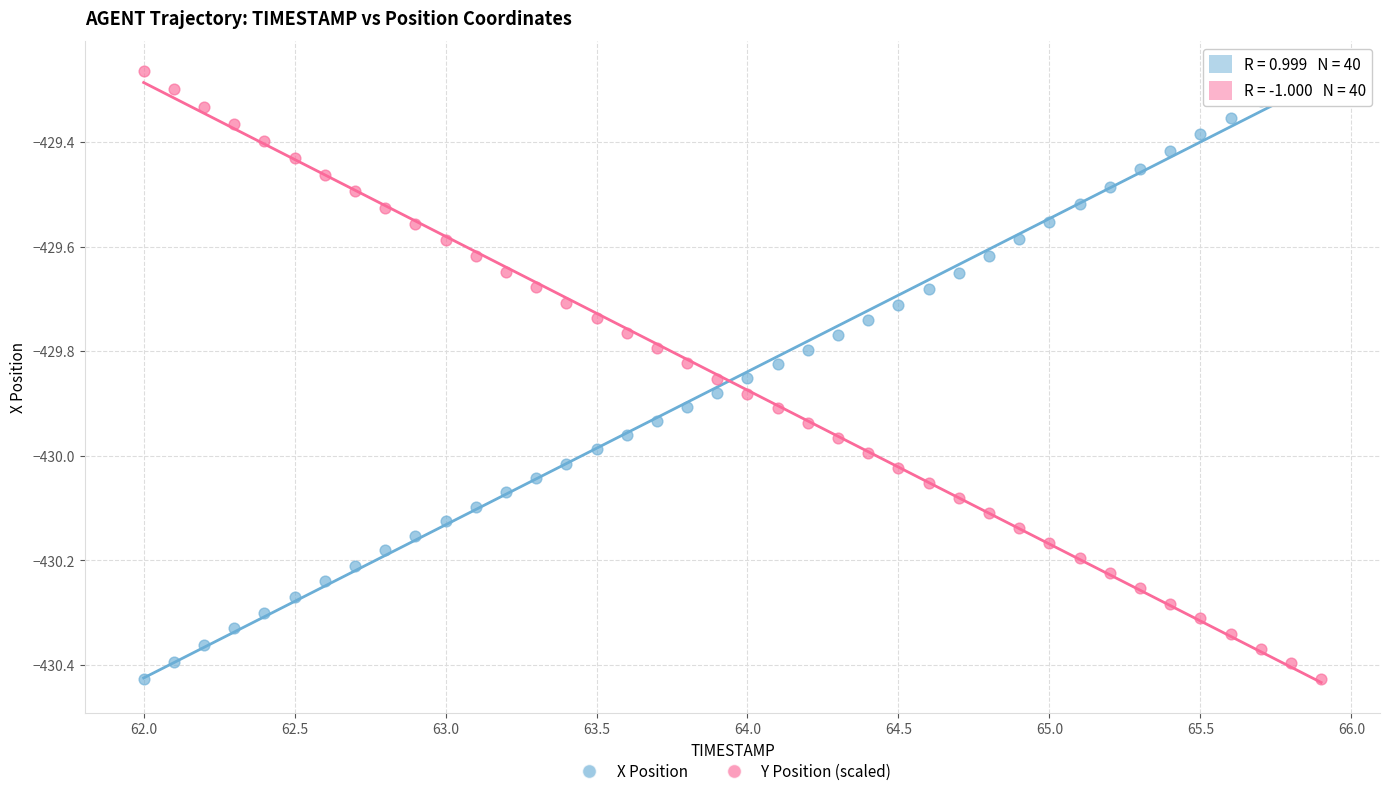

What is the X range (max minus min) for the scatter plot?

3.9